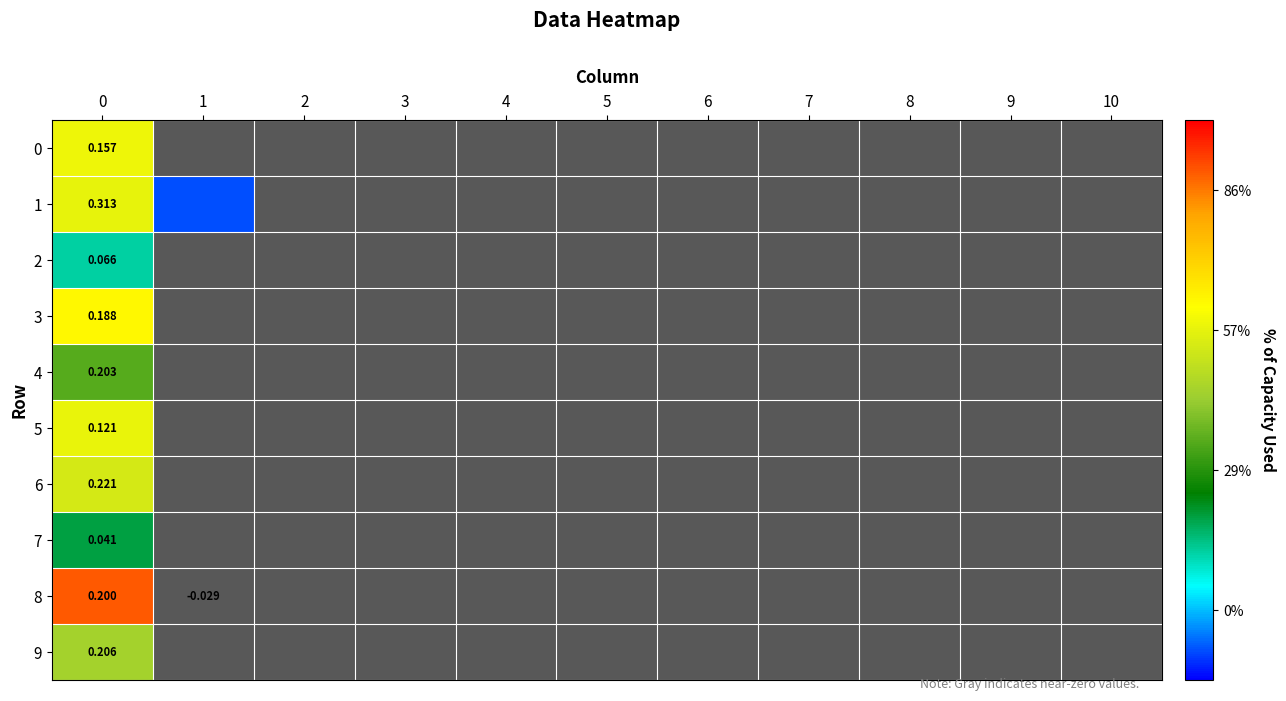

What is the difference between the maximum and minimum values in the 8 series?

0.3